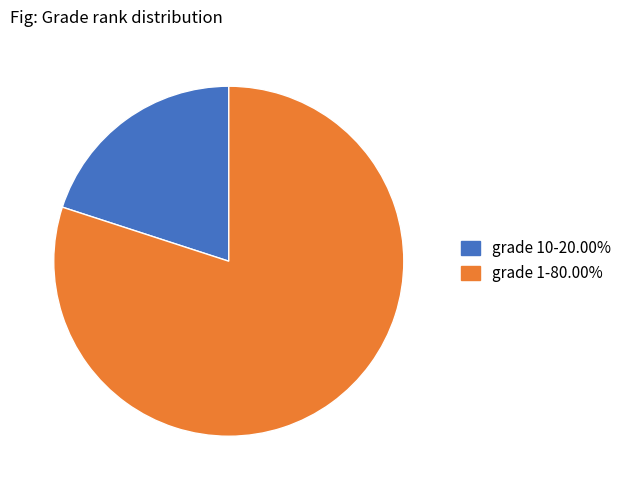

Is the sum of grade 10-20.00% and grade 1-80.00% greater than half?

Yes